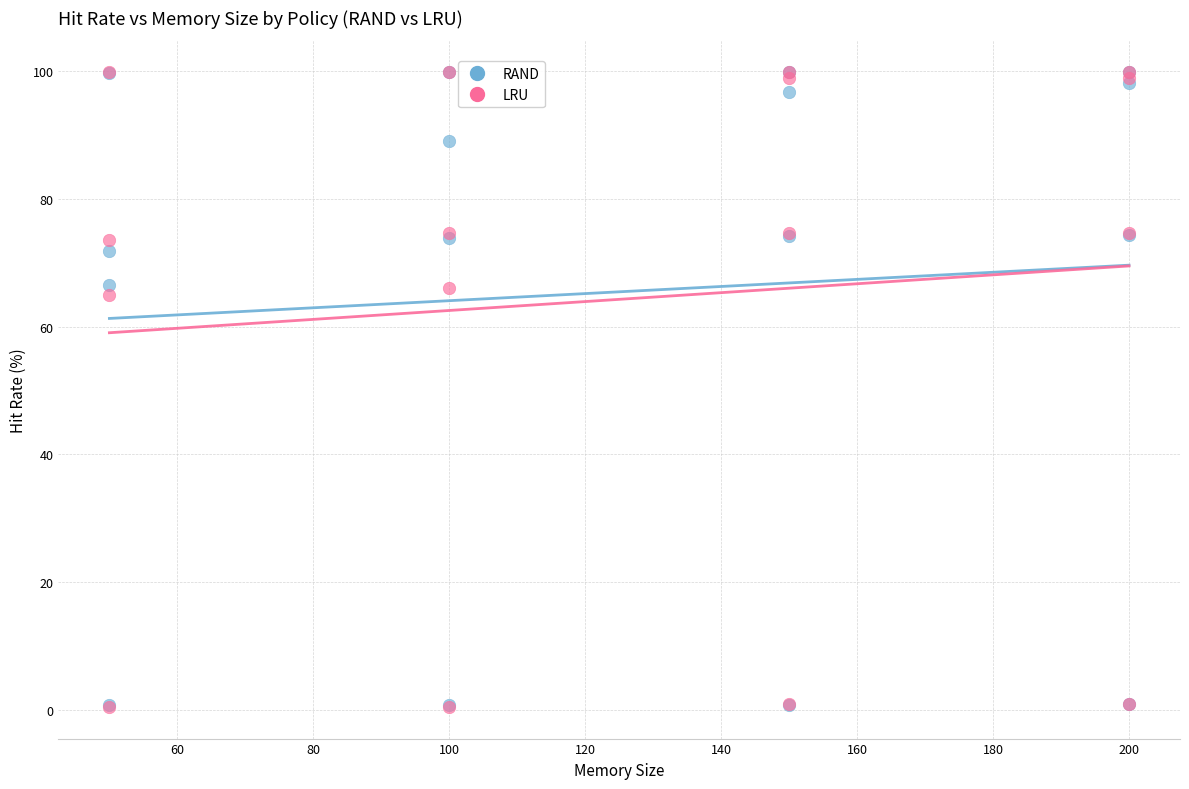

In the RAND series, what Y value is closest to 50?

66.5